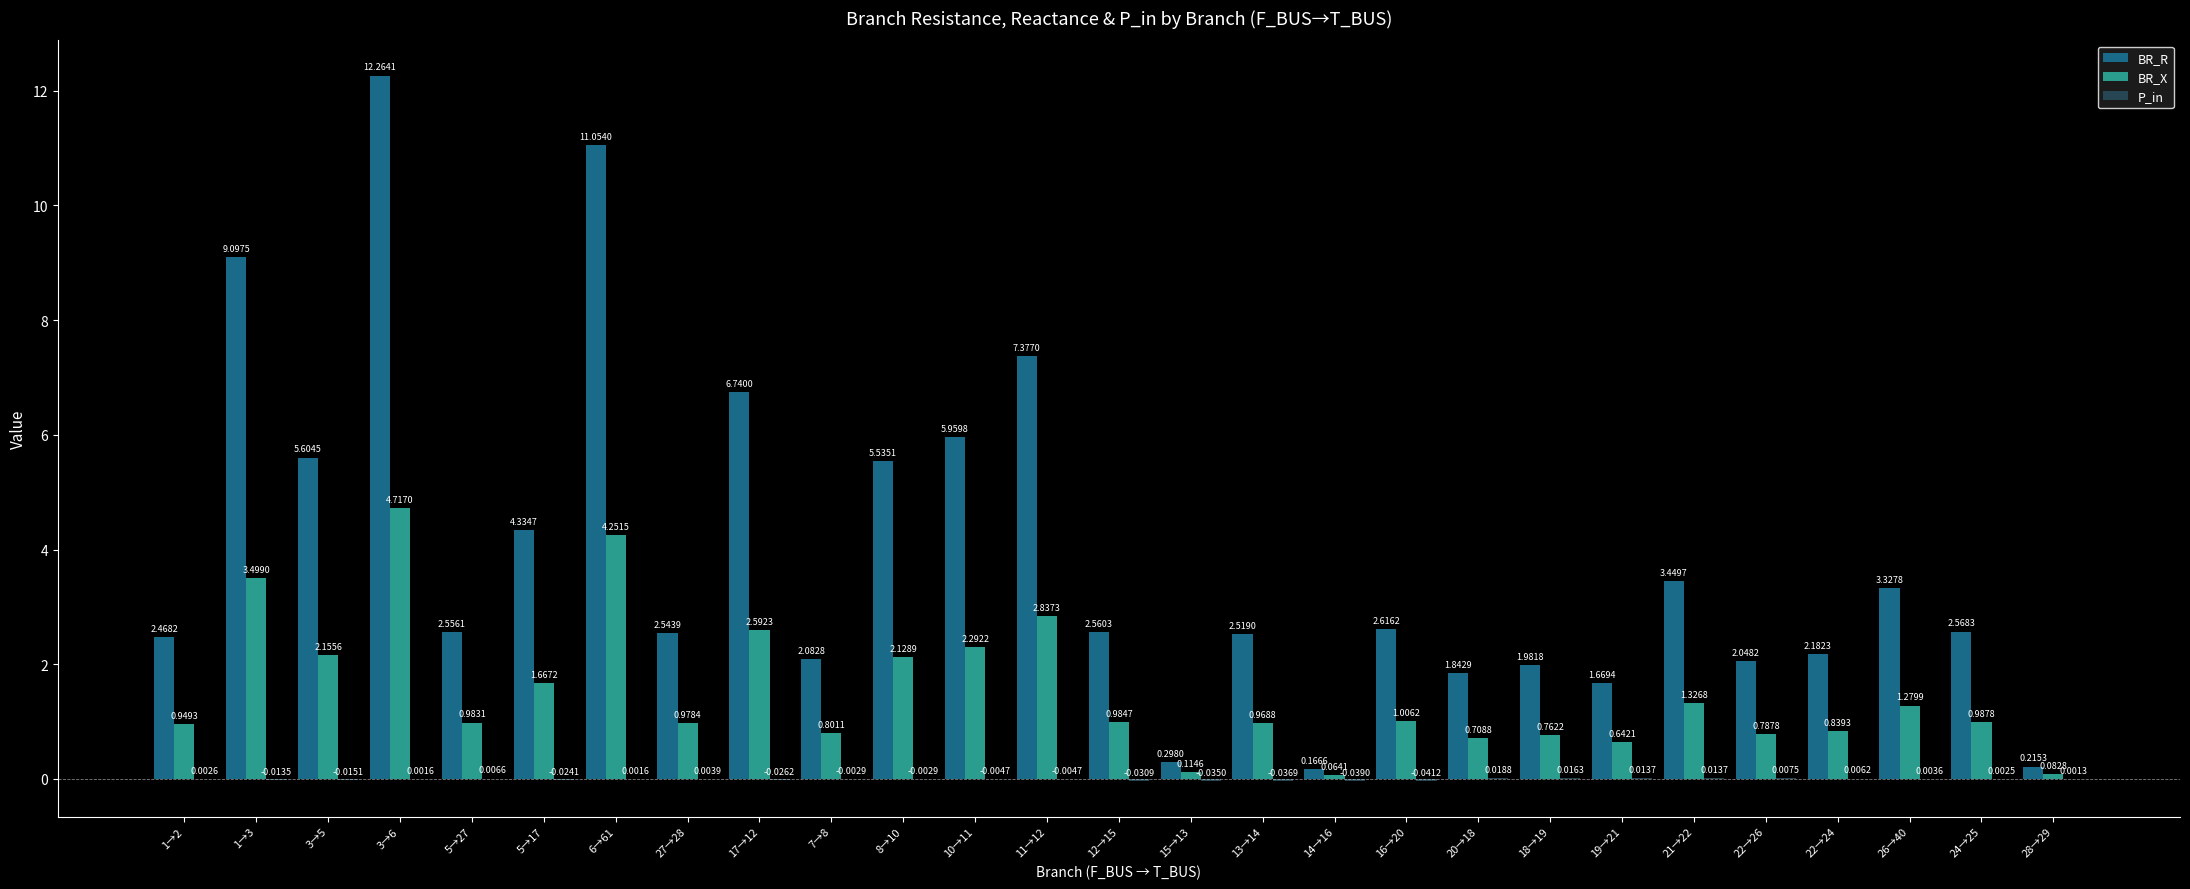

Are the bars horizontal?

No